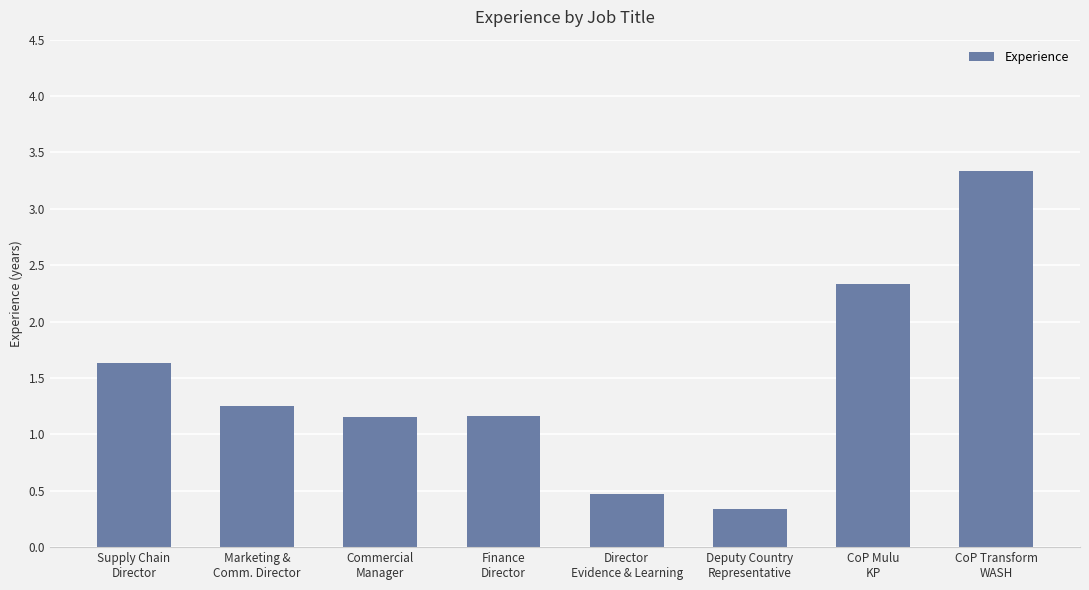

What is the smallest value displayed?

0.3